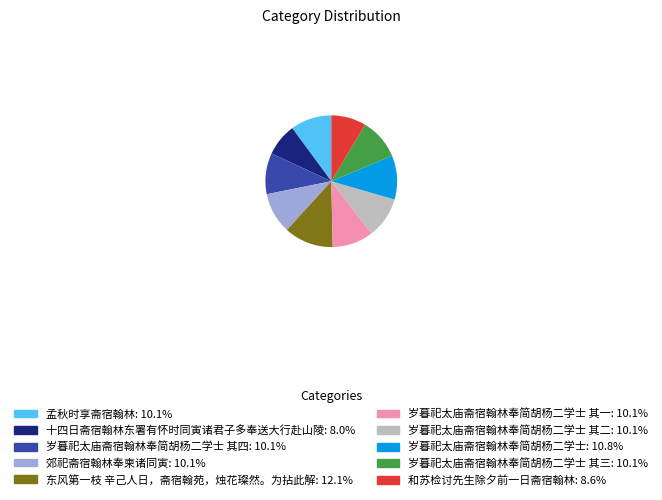

How many slices are in this pie chart?

10